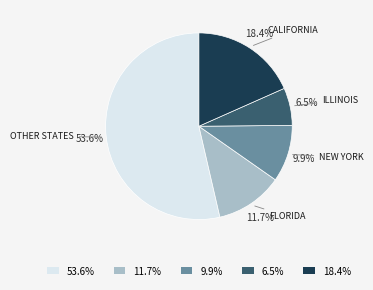

Which has a higher value, 6.5% or 18.4%?

18.4%